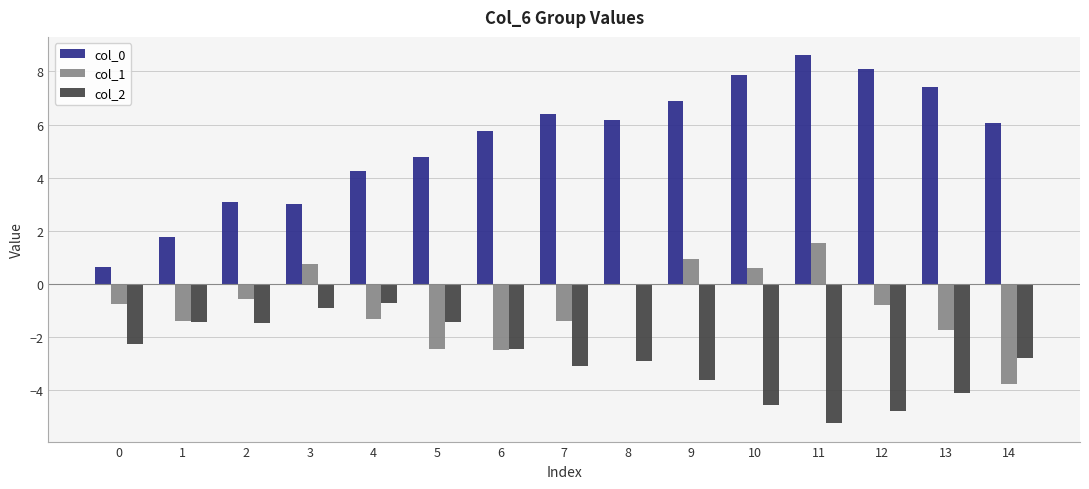

What value does the col_2 series have at 6?

-2.5